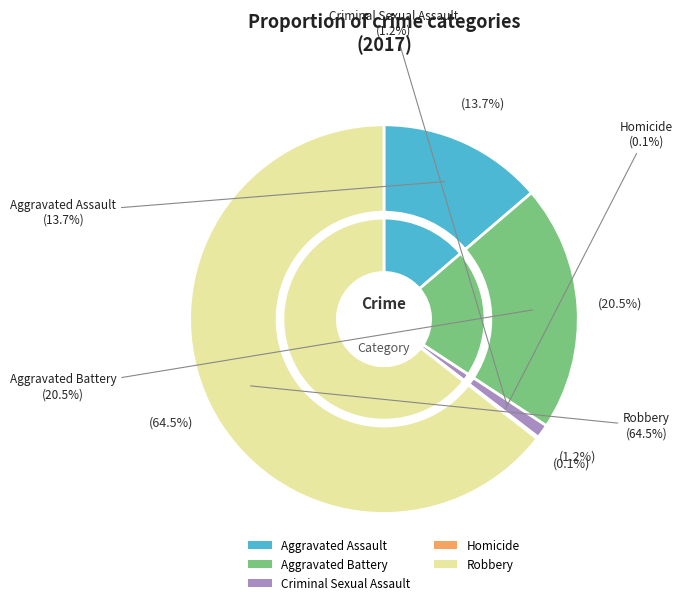

What is the change in value from Aggravated Assault to Aggravated Battery?

+47